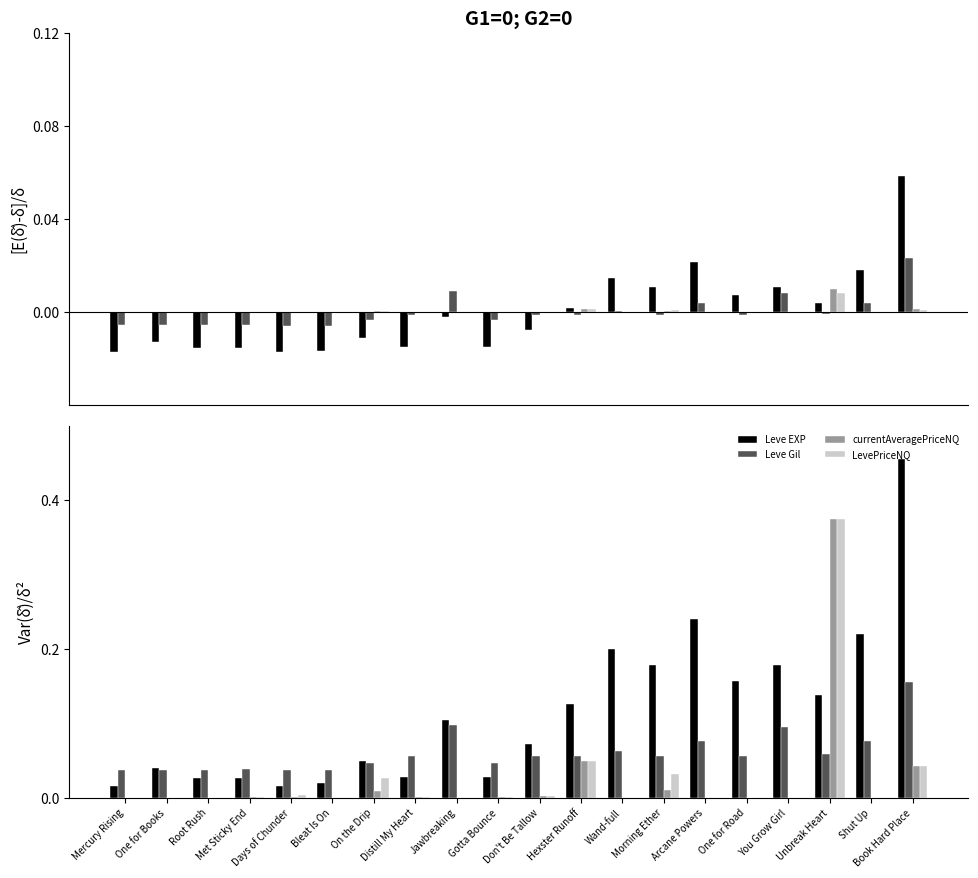

Reading left to right, extract all data points from this chart.

Leve EXP: Mercury Rising=0.0	One for Books=0.0	Root Rush=0.0	Met Sticky End=0.0	Days of Chunder=0.0	Bleat Is On=0.0	On the Drip=0.0	Distill My Heart=0.0	Jawbreaking=0.1	Gotta Bounce=0.0	Don't Be Tallow=0.1	Hexster Runoff=0.1	Wand-full=0.2	Morning Ether=0.2	Arcane Powers=0.2	One for Road=0.2	You Grow Girl=0.2	Unbreak Heart=0.1	Shut Up=0.2	Book Hard Place=0.5
Leve Gil: Mercury Rising=0.0	One for Books=0.0	Root Rush=0.0	Met Sticky End=0.0	Days of Chunder=0.0	Bleat Is On=0.0	On the Drip=0.0	Distill My Heart=0.1	Jawbreaking=0.1	Gotta Bounce=0.0	Don't Be Tallow=0.1	Hexster Runoff=0.1	Wand-full=0.1	Morning Ether=0.1	Arcane Powers=0.1	One for Road=0.1	You Grow Girl=0.1	Unbreak Heart=0.1	Shut Up=0.1	Book Hard Place=0.2
currentAveragePriceNQ: Mercury Rising=0.0	One for Books=0.0	Root Rush=0.0	Met Sticky End=0.0	Days of Chunder=0.0	Bleat Is On=0.0	On the Drip=0.0	Distill My Heart=0.0	Jawbreaking=0.0	Gotta Bounce=0.0	Don't Be Tallow=0.0	Hexster Runoff=0.1	Wand-full=0.0	Morning Ether=0.0	Arcane Powers=0.0	One for Road=0.0	You Grow Girl=0.0	Unbreak Heart=0.4	Shut Up=0.0	Book Hard Place=0.0
LevePriceNQ: Mercury Rising=0.0	One for Books=0.0	Root Rush=0.0	Met Sticky End=0.0	Days of Chunder=0.0	Bleat Is On=0.0	On the Drip=0.0	Distill My Heart=0.0	Jawbreaking=0.0	Gotta Bounce=0.0	Don't Be Tallow=0.0	Hexster Runoff=0.1	Wand-full=0.0	Morning Ether=0.0	Arcane Powers=0.0	One for Road=0.0	You Grow Girl=0.0	Unbreak Heart=0.4	Shut Up=0.0	Book Hard Place=0.0